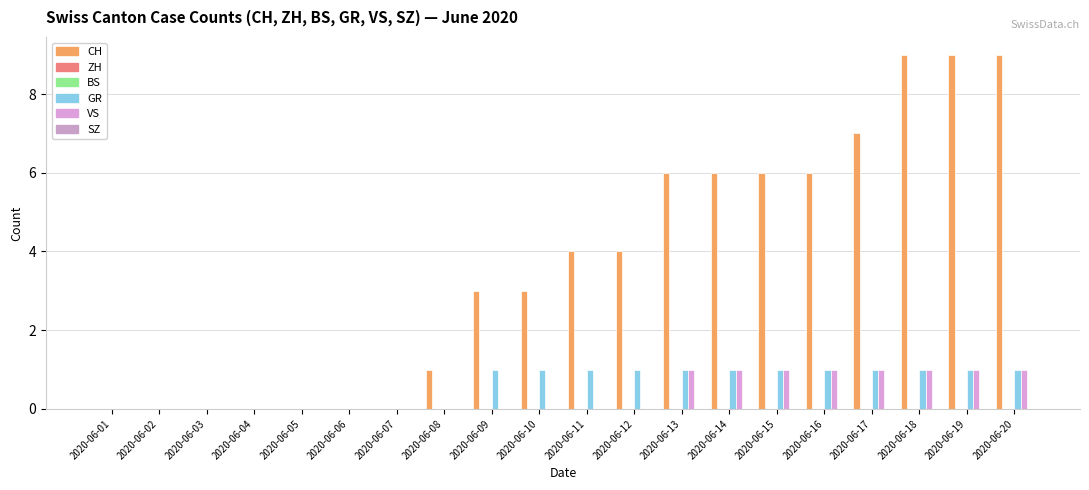

What is the spread (max minus min) of values at 2020-06-18?

9